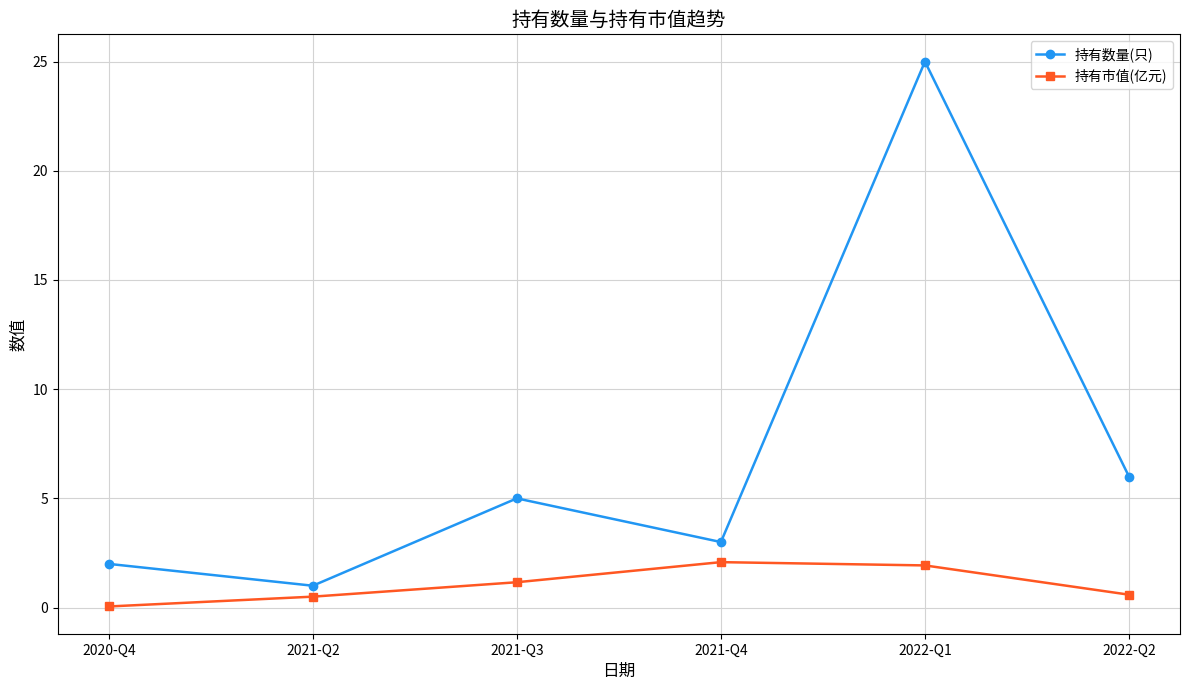

What is the label of the 3rd point from the right?

2021-Q4